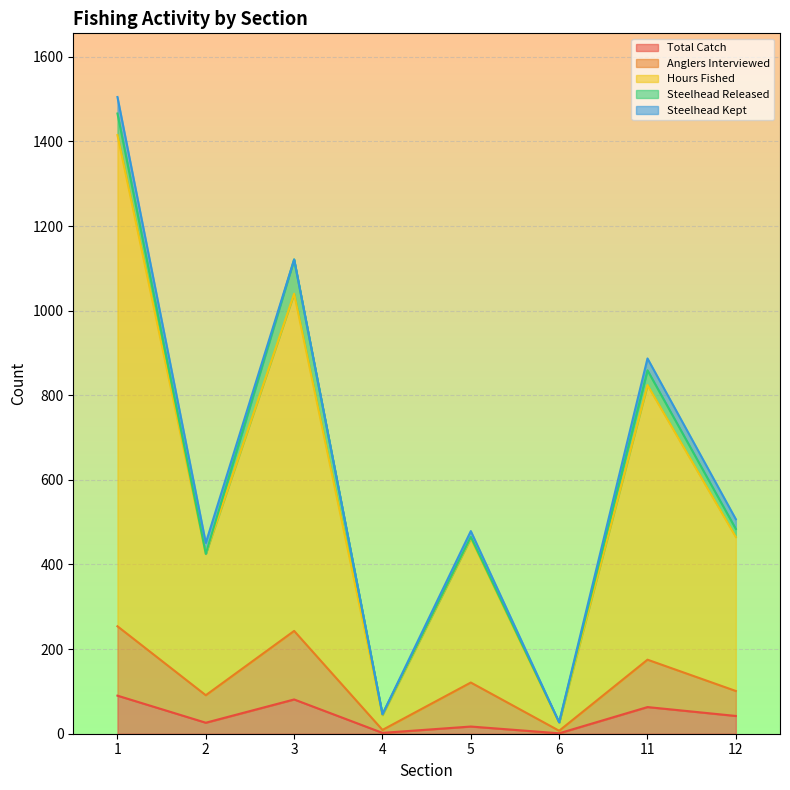

How many interior local peaks does the Total Catch series have?

3